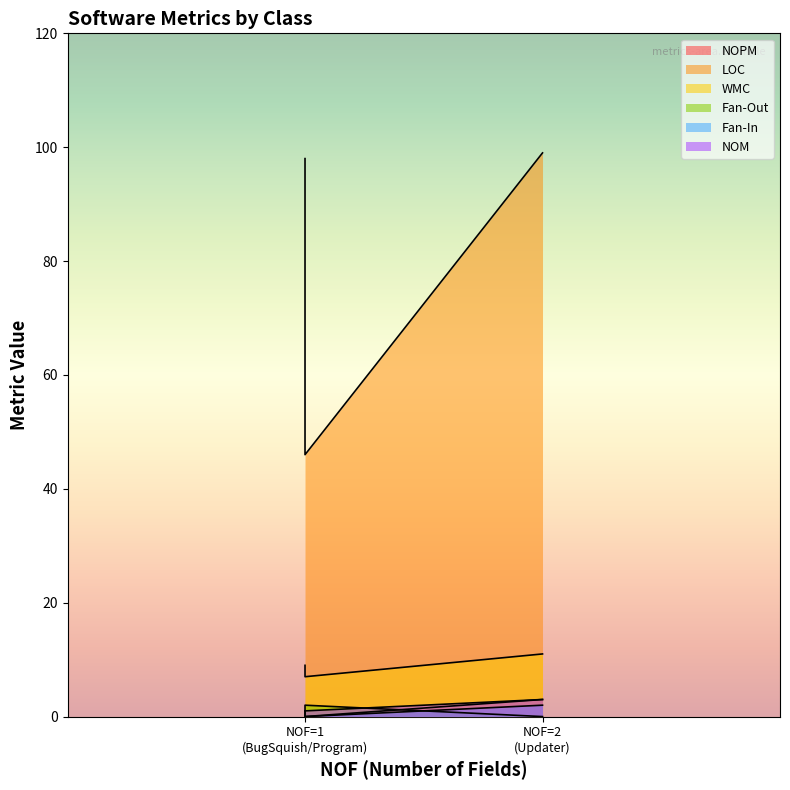

How many data points in Fan-In are above 1?

1